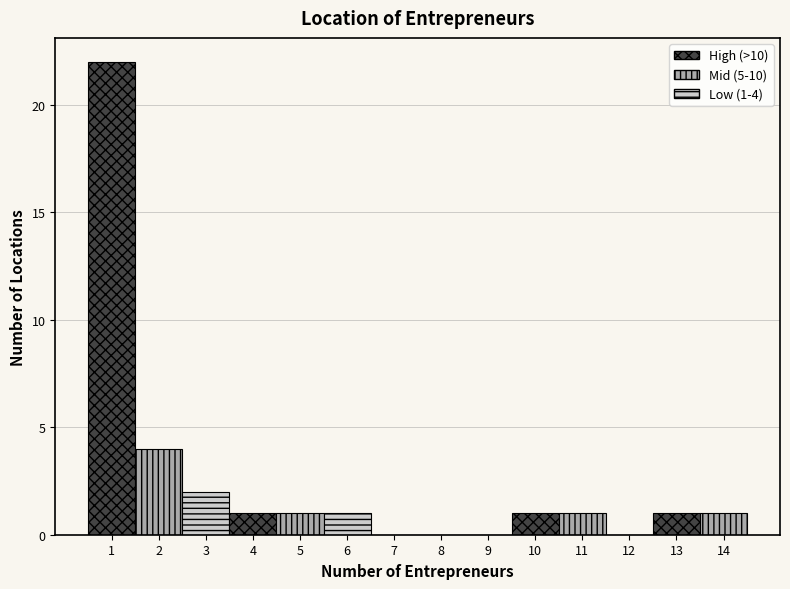

Over which range of the x-axis is the bar tallest?

0.5 to 1.5